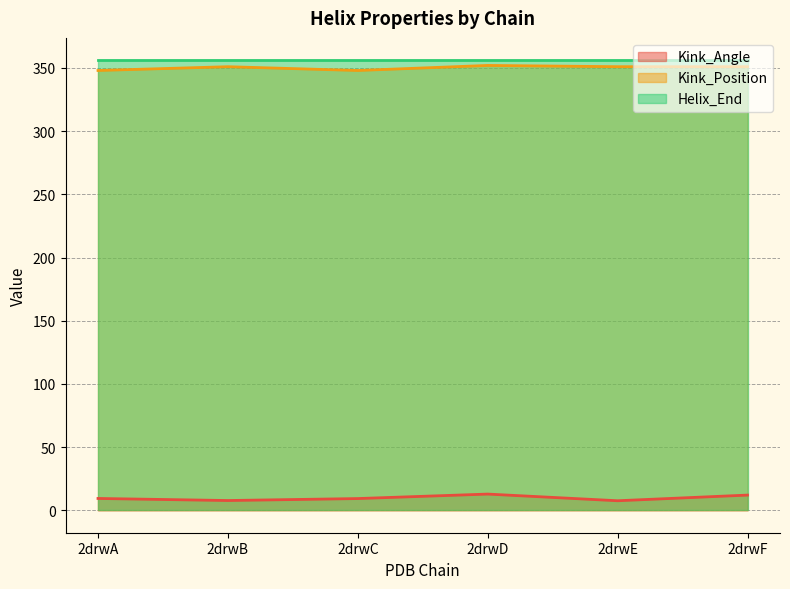

True or false: Kink_Angle and Kink_Position intersect in this chart.

False